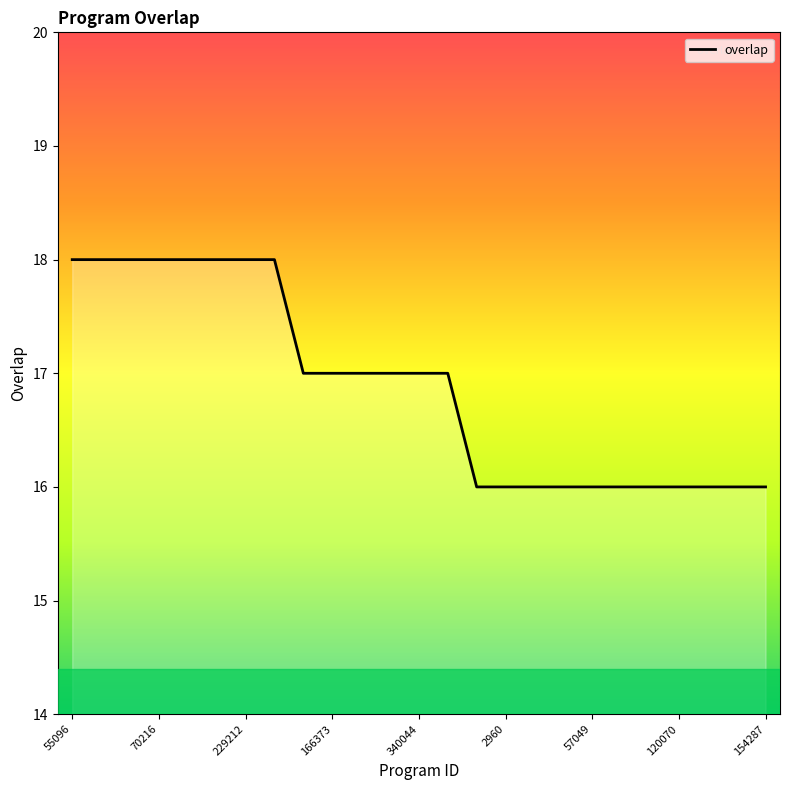

List the labels in order of value, largest first.

55096, 63657, 66846, 70216, 88677, 218346, 229212, 256497, 56537, 166373, 200146, 246003, 340044, 340046, 1670, 2960, 11857, 31218, 57049, 80925, 117902, 120070, 130821, 130829, 154287